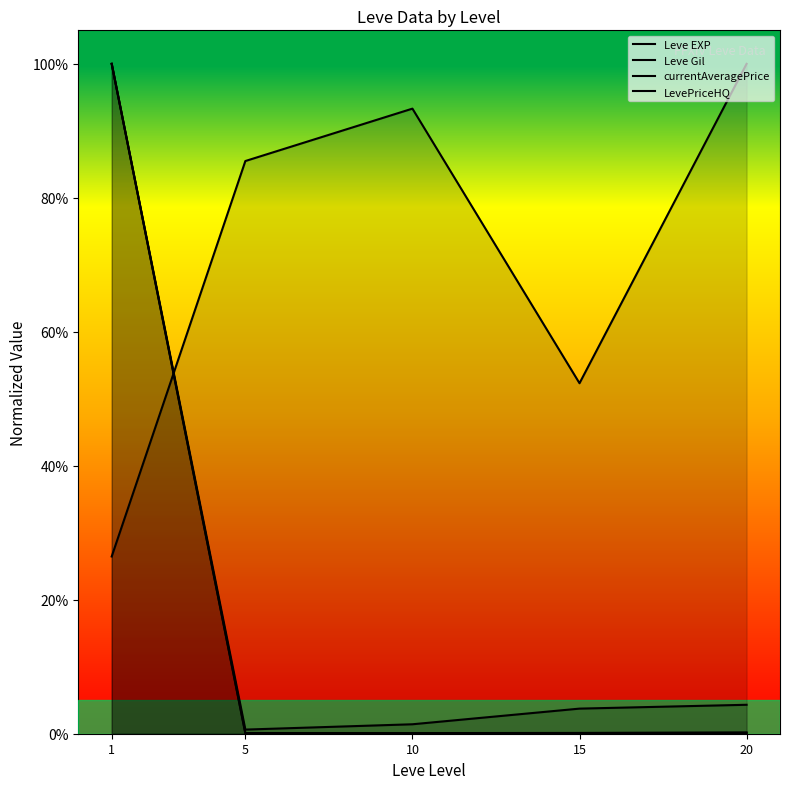

What is the sum of all LevePriceHQ values?

1.0